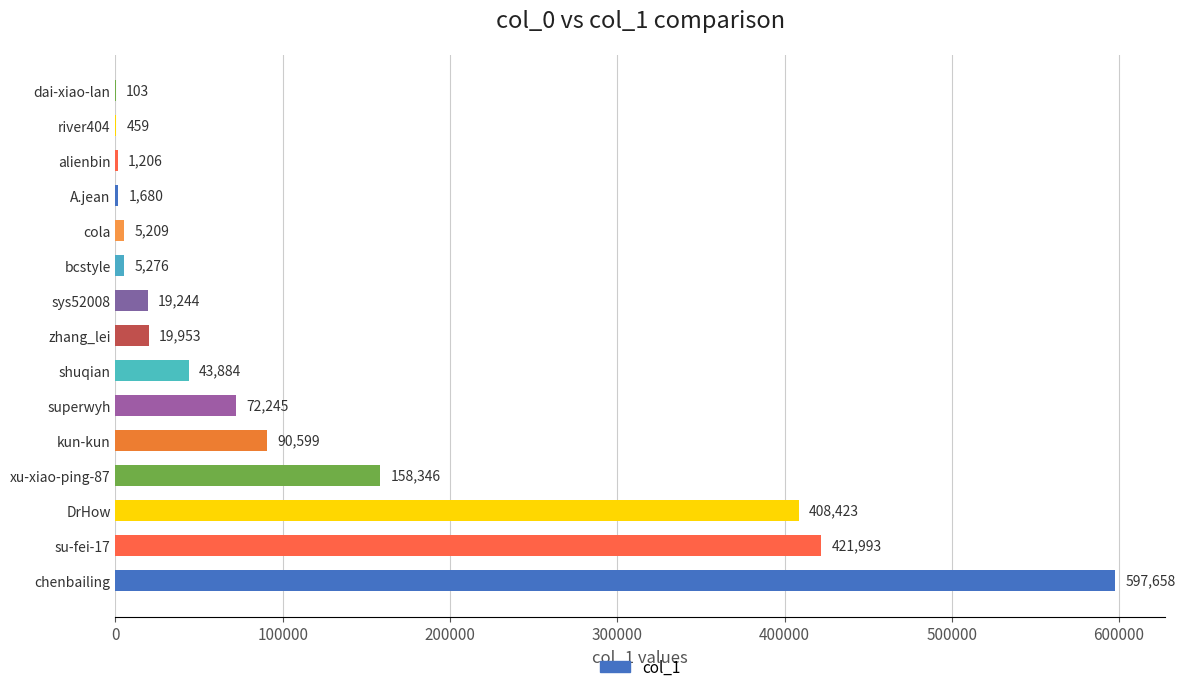

Reading bottom to top, transcribe all the data shown in this chart.

chenbailing=597658	su-fei-17=421993	DrHow=408423	xu-xiao-ping-87=158346	kun-kun=90599	superwyh=72245	shuqian=43884	zhang_lei=19953	sys52008=19244	bcstyle=5276	cola=5209	A.jean=1680	alienbin=1206	river404=459	dai-xiao-lan=103